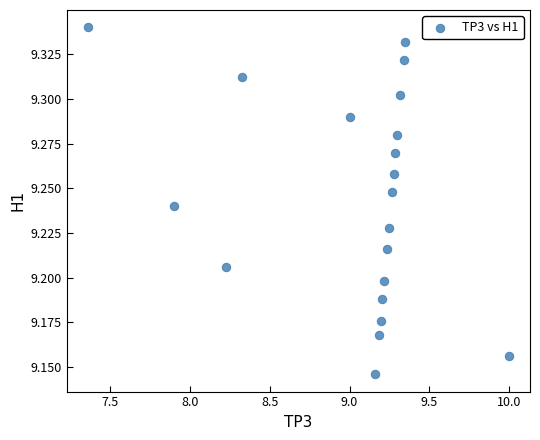

What is the range of X values (max minus min)?

2.6